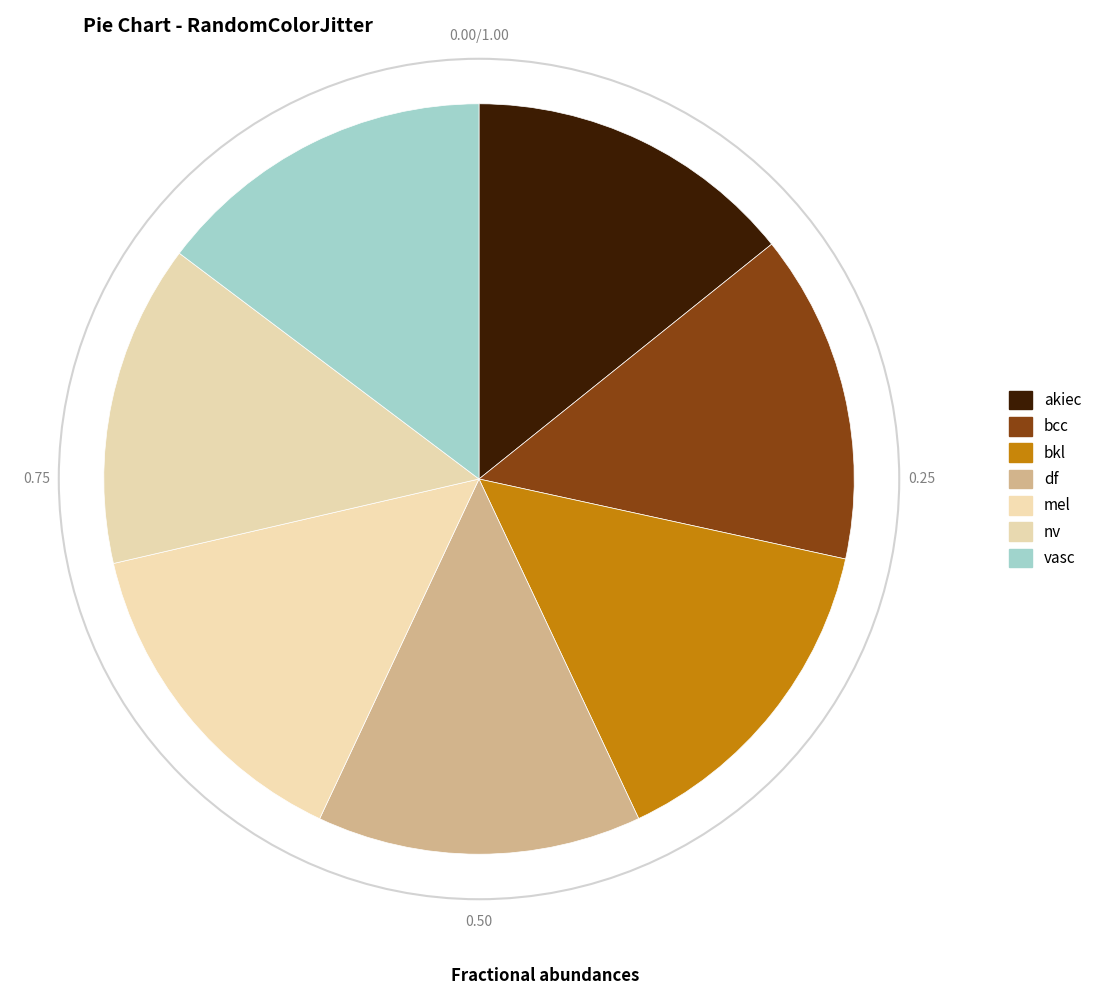

True or false: df accounts for 14% of the total.

True